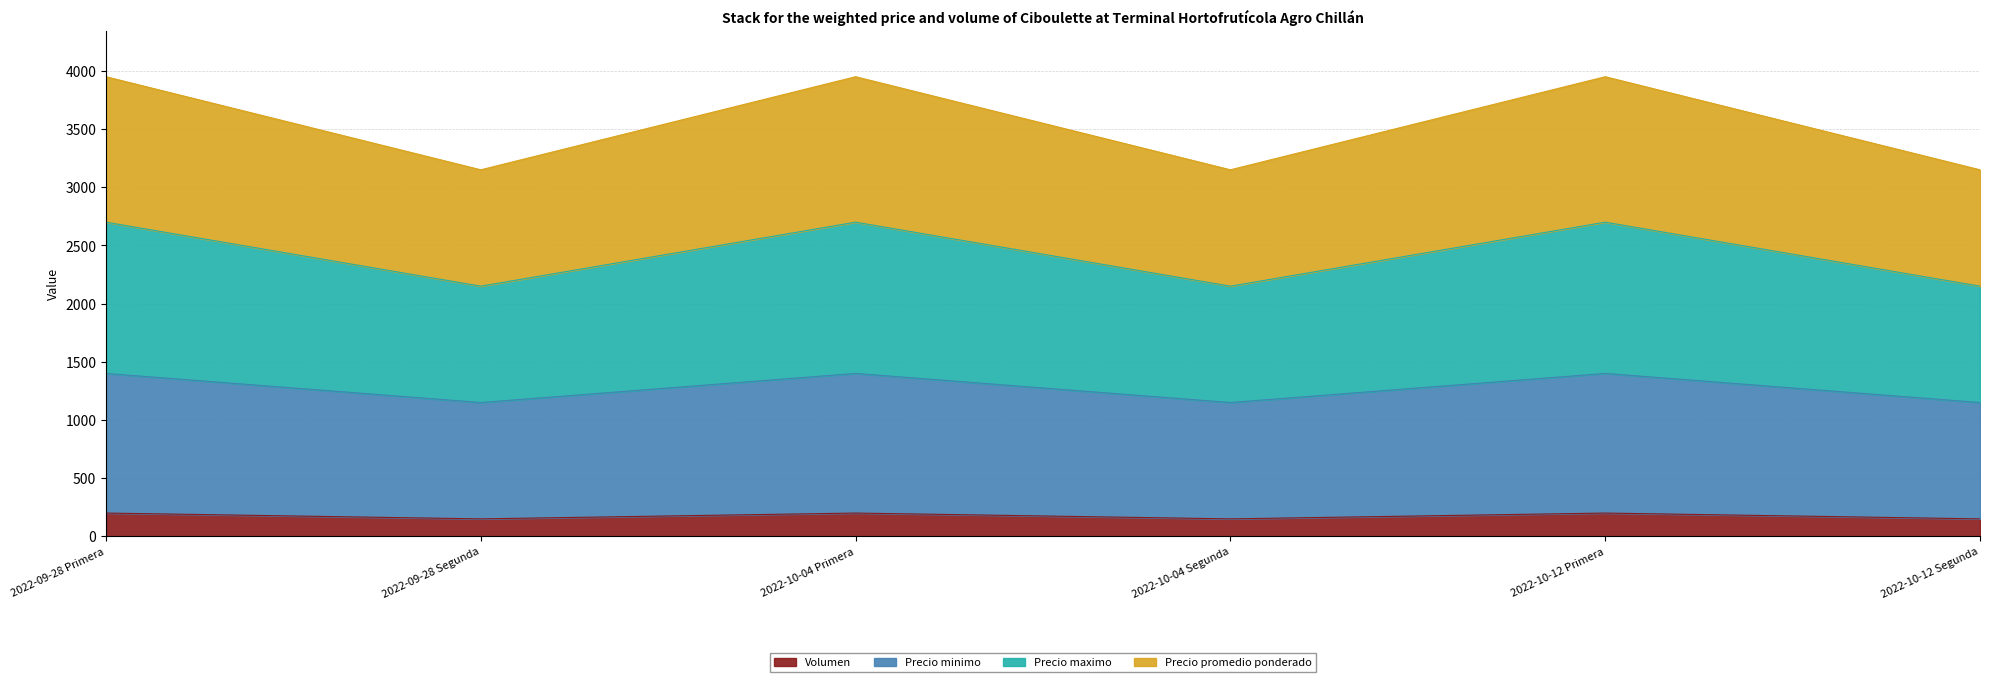

What is the minimum value for Volumen?

150